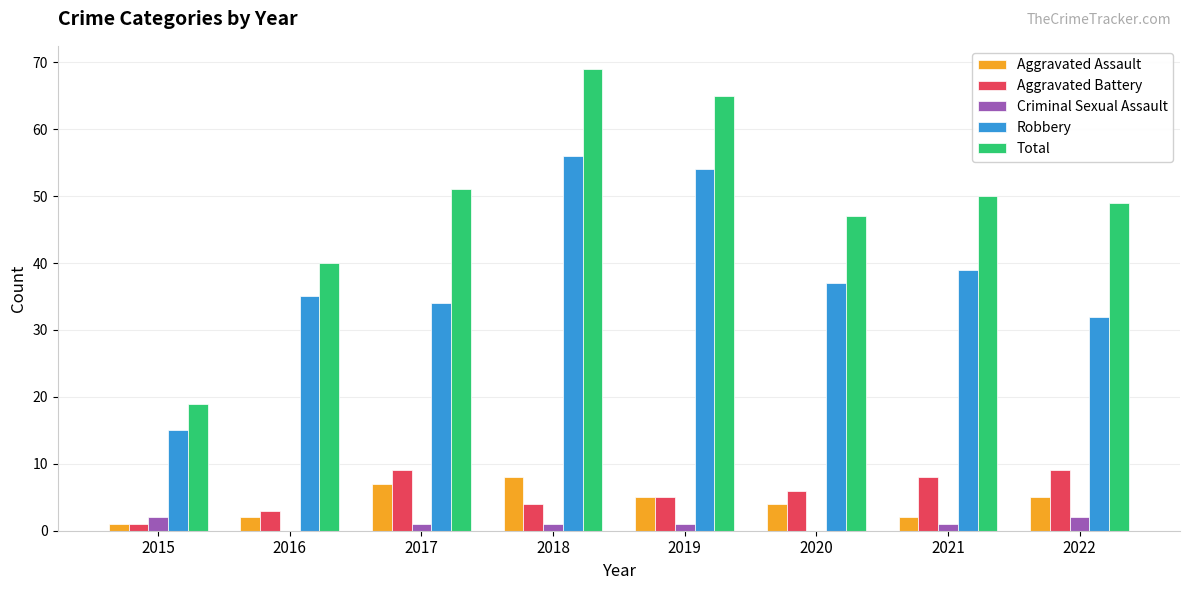

Which category has the highest value across all series?

2018